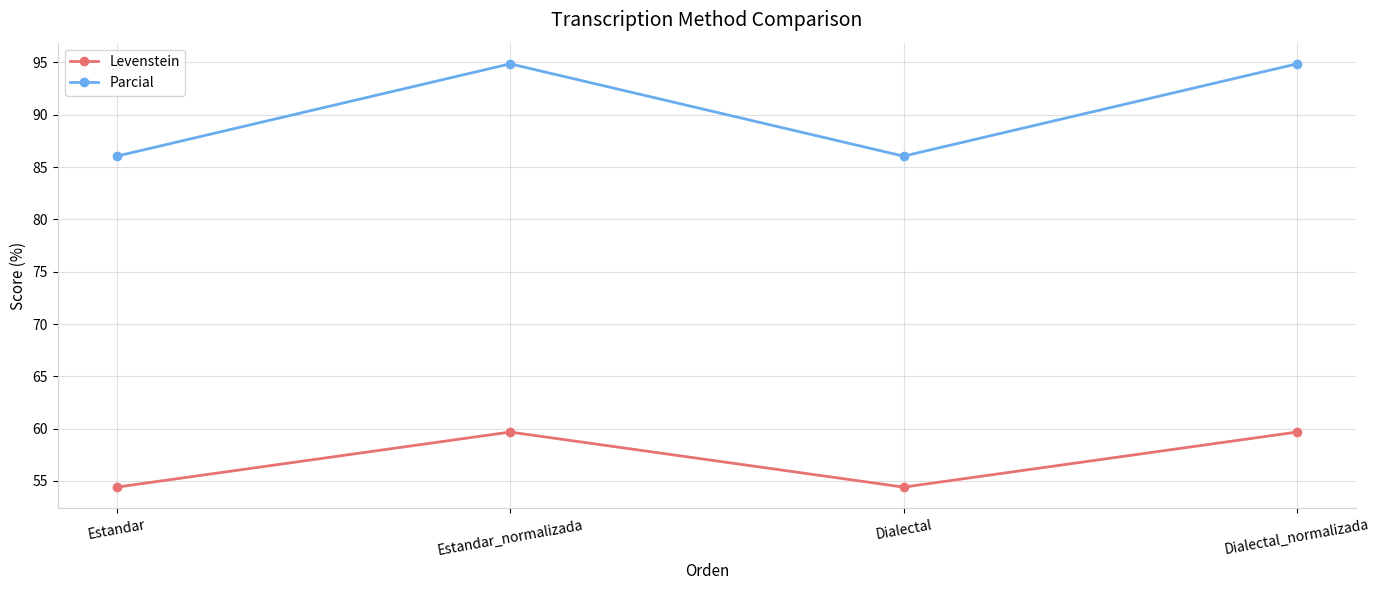

Rank the series by their maximum value, from lowest to highest.

Levenstein, Parcial